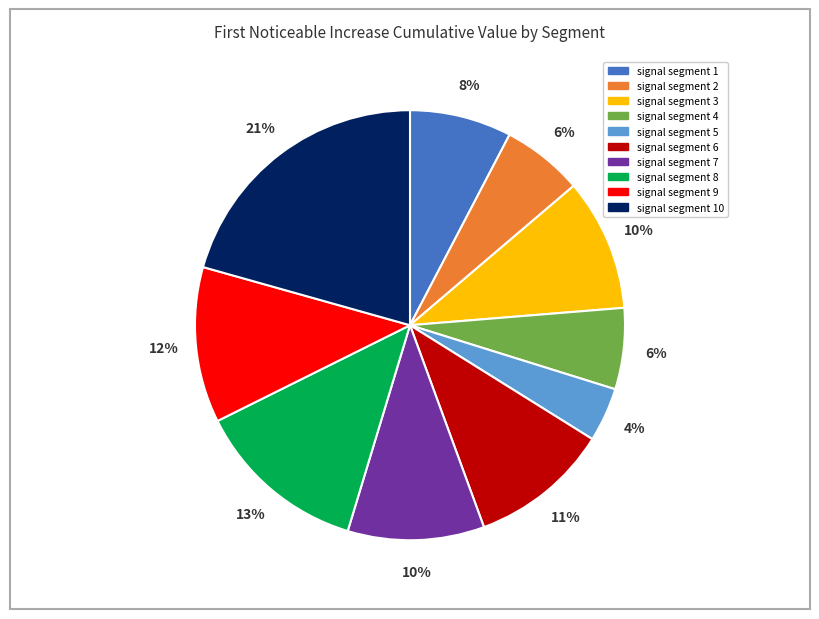

To the nearest percent, what is the average slice percentage?

10%